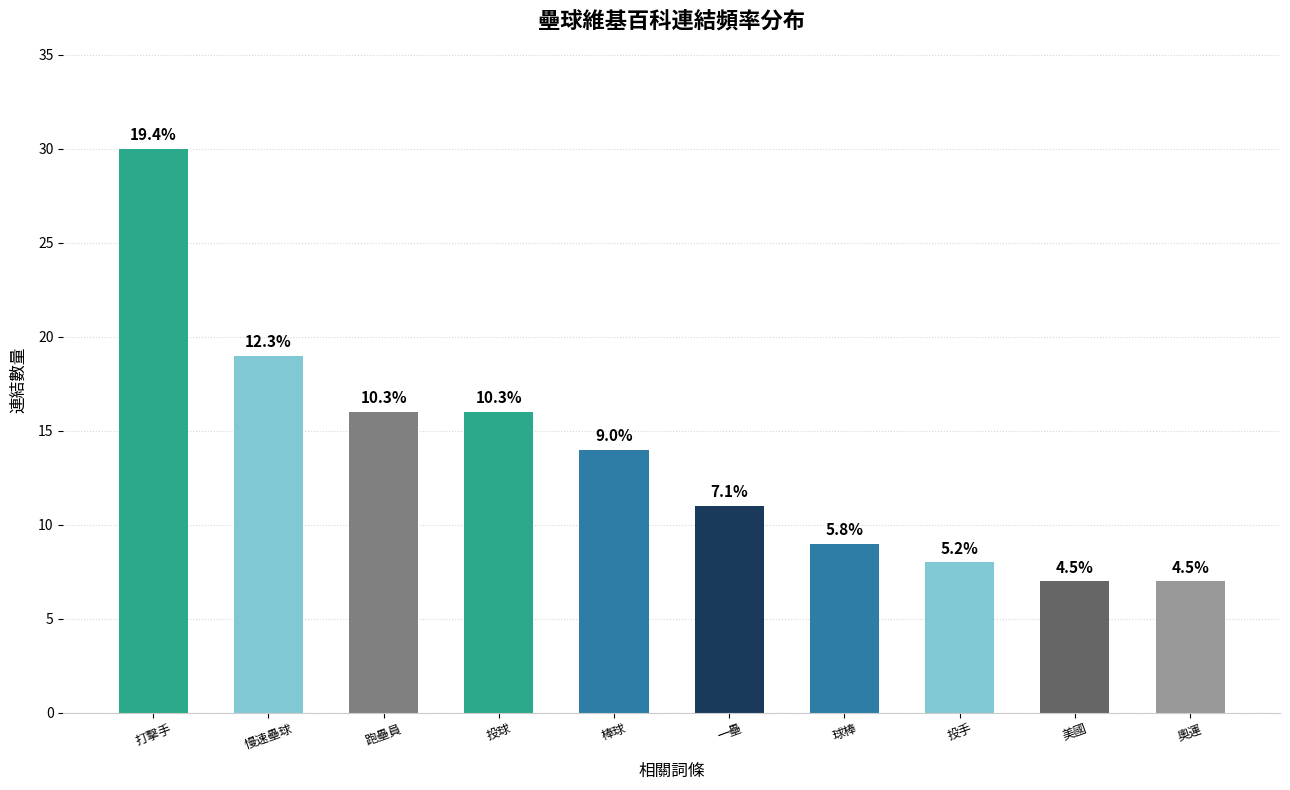

At which category does the chart reach its minimum across all series?

美國